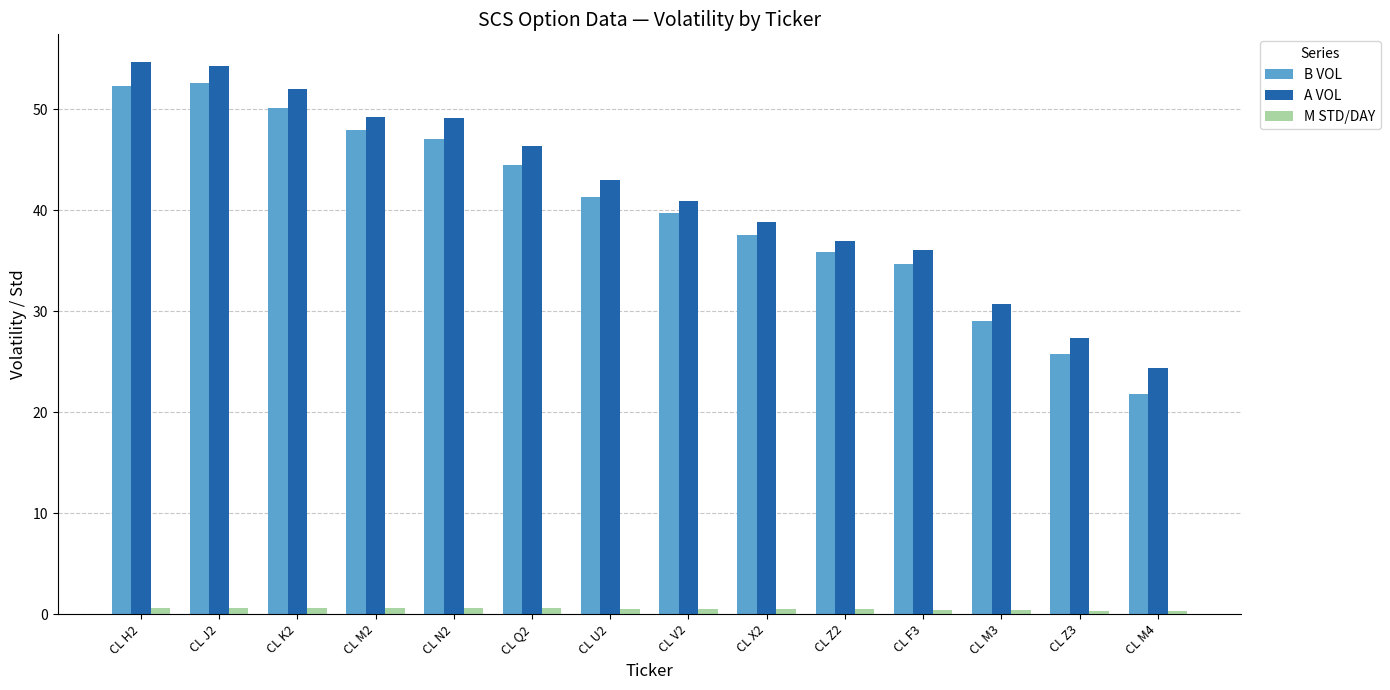

What is the difference between the maximum and minimum values in the A VOL series?

30.3